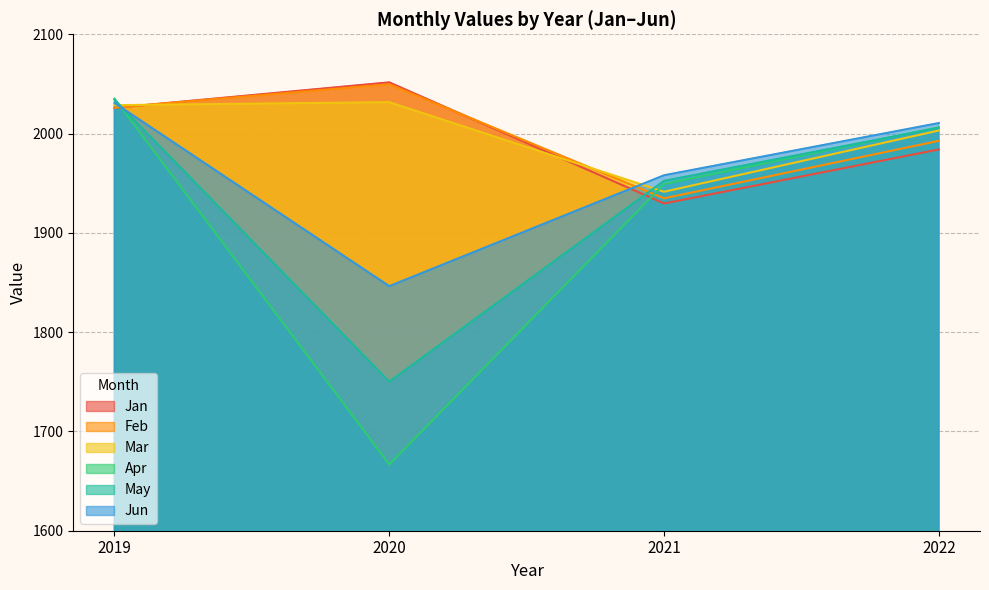

True or false: Feb has a value of 1934.8 at 2021.

True